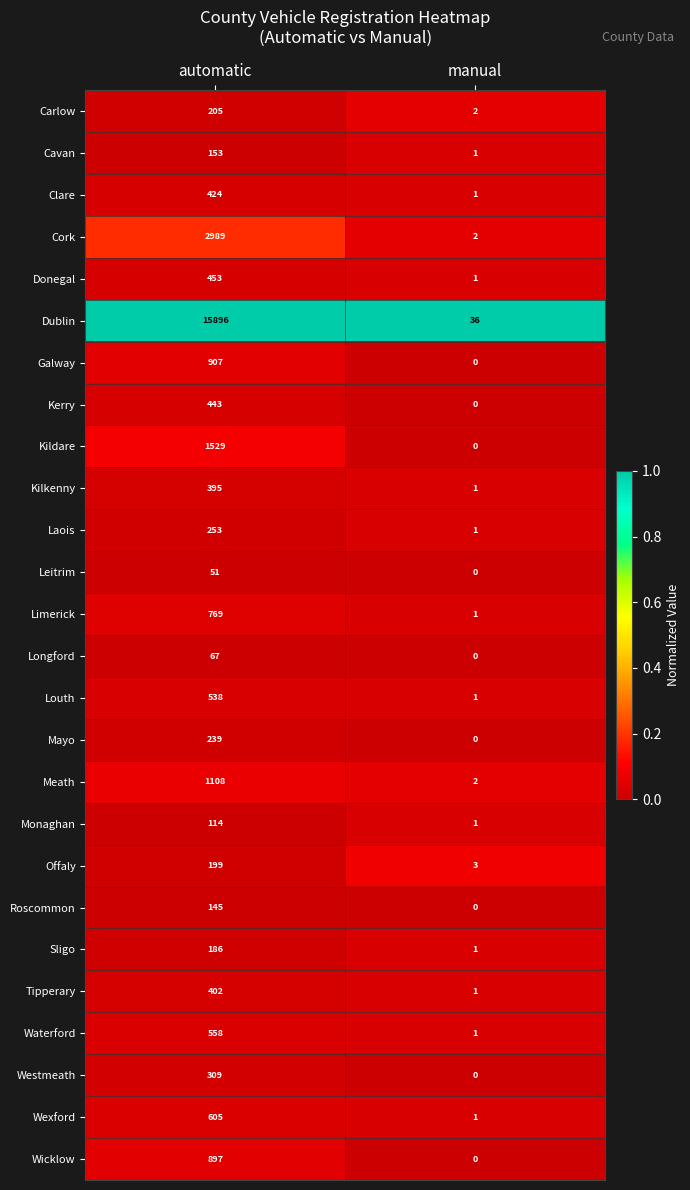

Rank the series at automatic from lowest to highest value.

Leitrim, Longford, Monaghan, Roscommon, Cavan, Sligo, Offaly, Carlow, Mayo, Laois, Westmeath, Kilkenny, Tipperary, Clare, Kerry, Donegal, Louth, Waterford, Wexford, Limerick, Wicklow, Galway, Meath, Kildare, Cork, Dublin